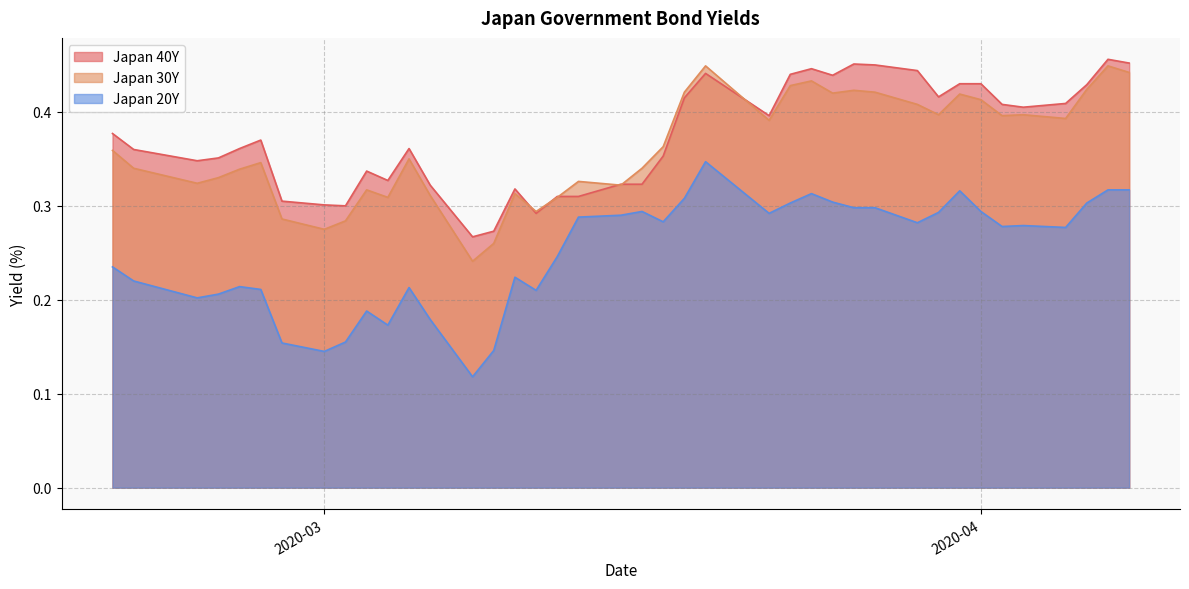

What is the difference between the second highest and second lowest values in the Japan 20Y series?

0.2